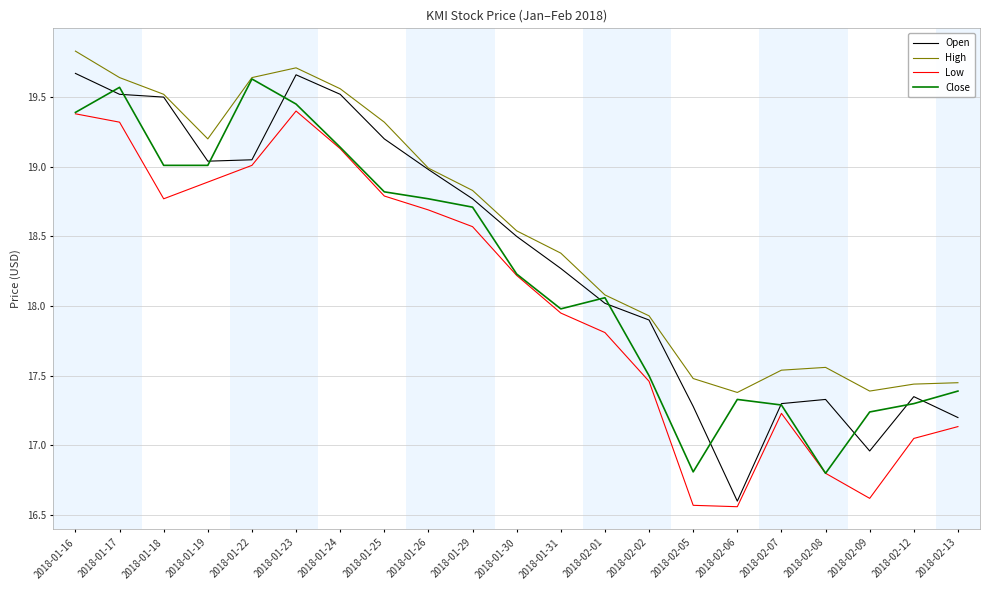

How many lines are shown in the chart?

4